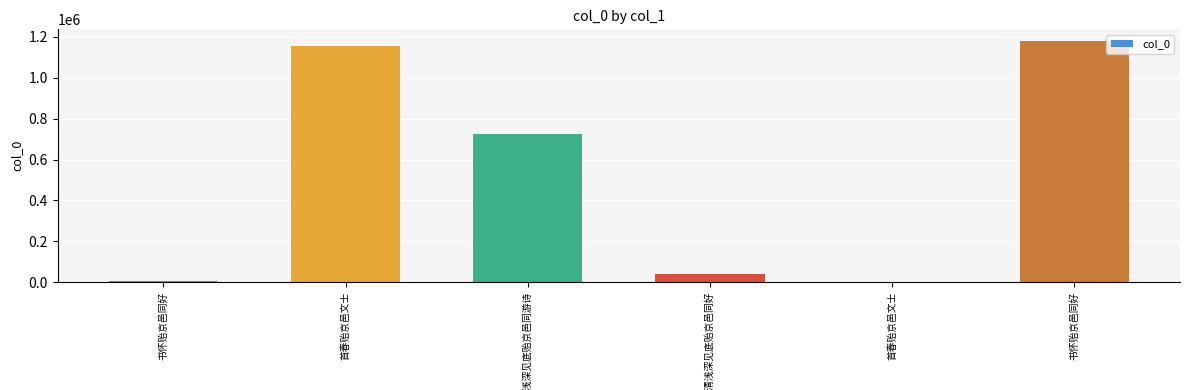

What is the value of the 4th bar from the left?

40259